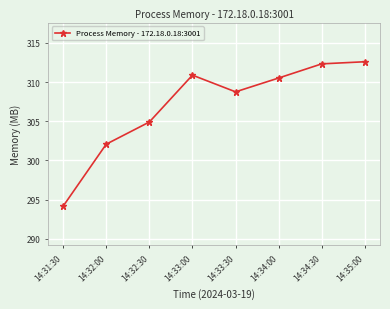

Where is the first local maximum?

14:33:00